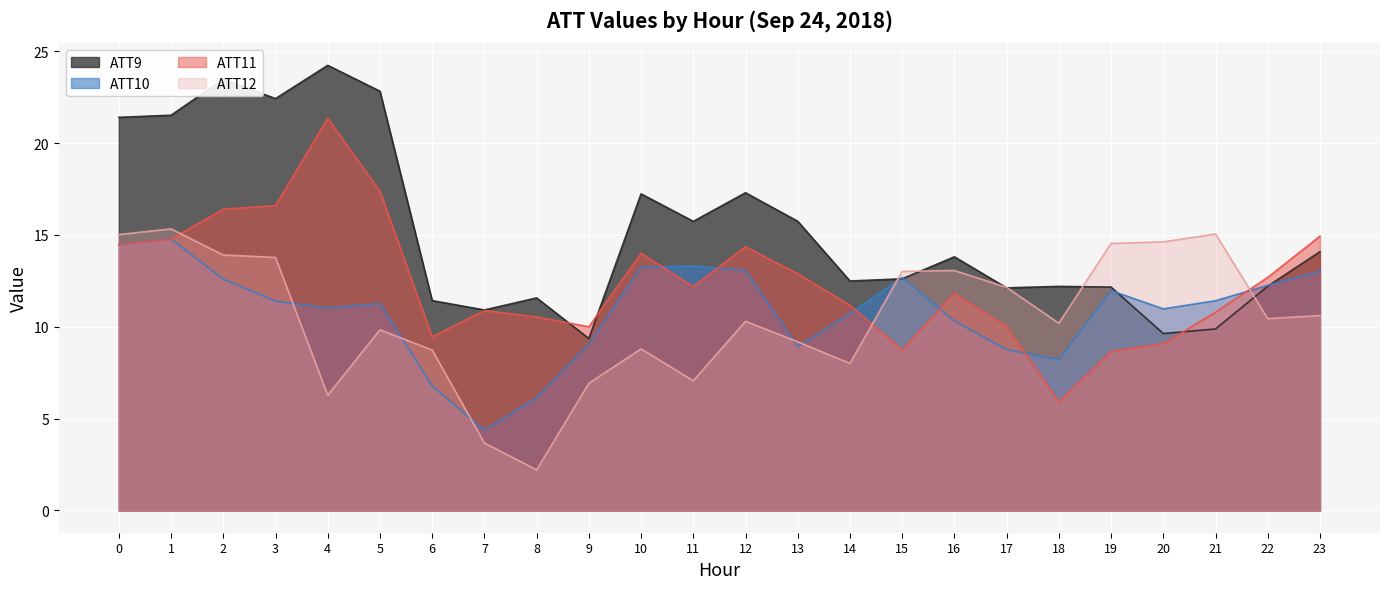

What are all the series names shown in the legend?

ATT9, ATT10, ATT11, ATT12